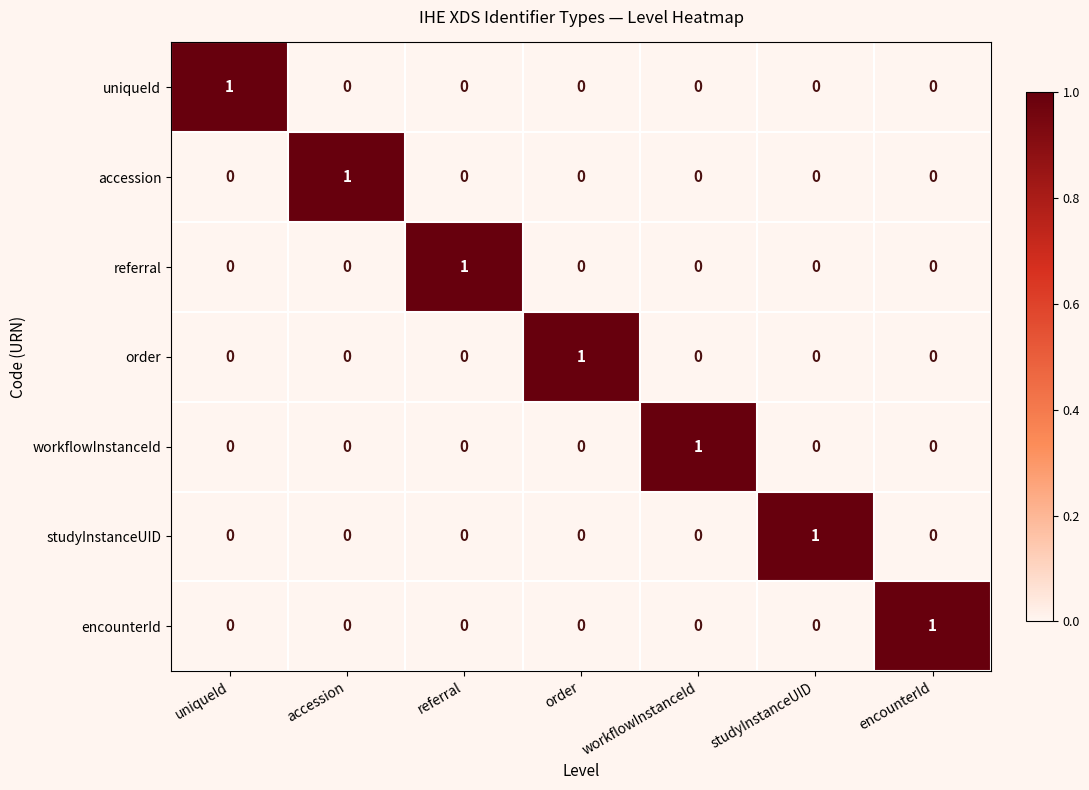

What is the difference between the highest and lowest values at referral?

1